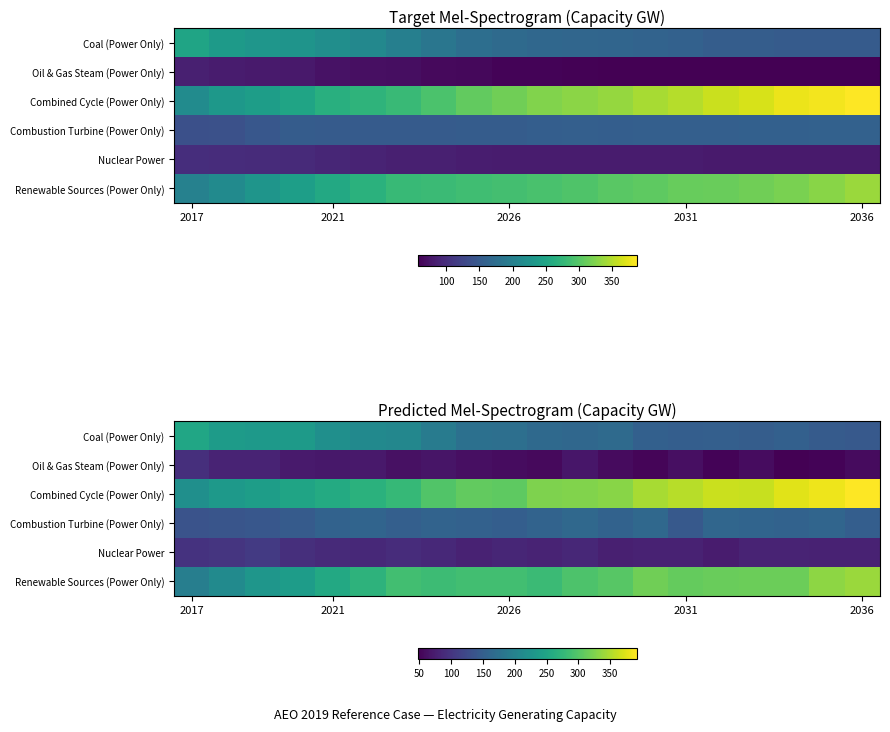

At which category is the sum across all series the highest?

2036